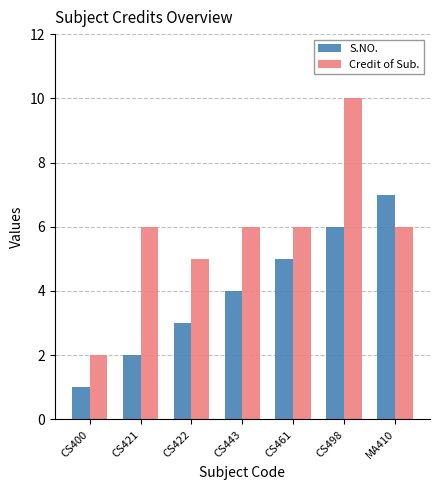

How many bars are there in each group?

2